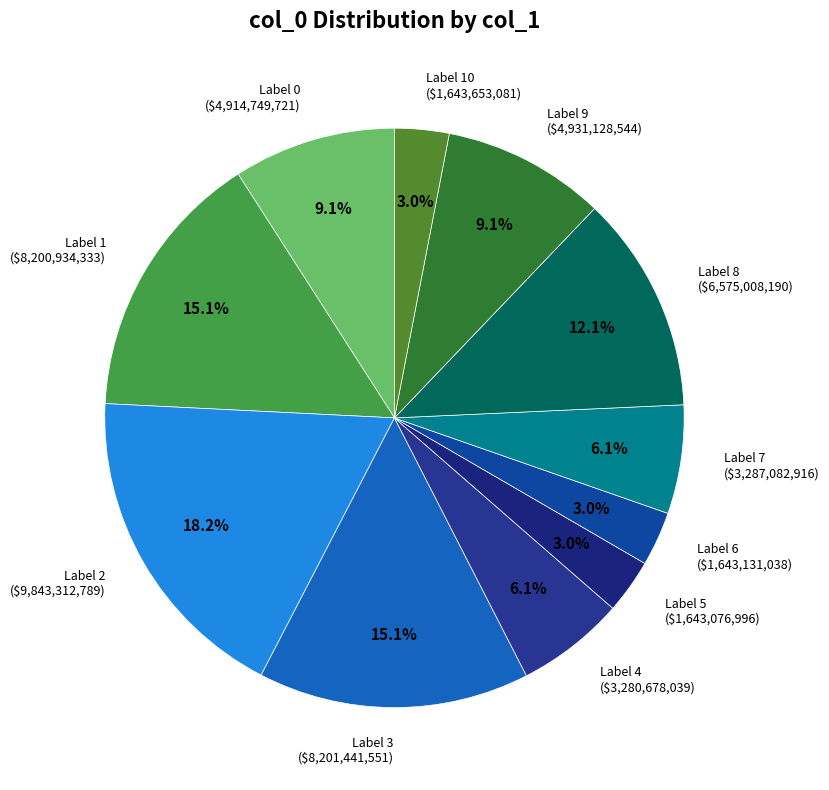

How many segments does this pie chart have?

11